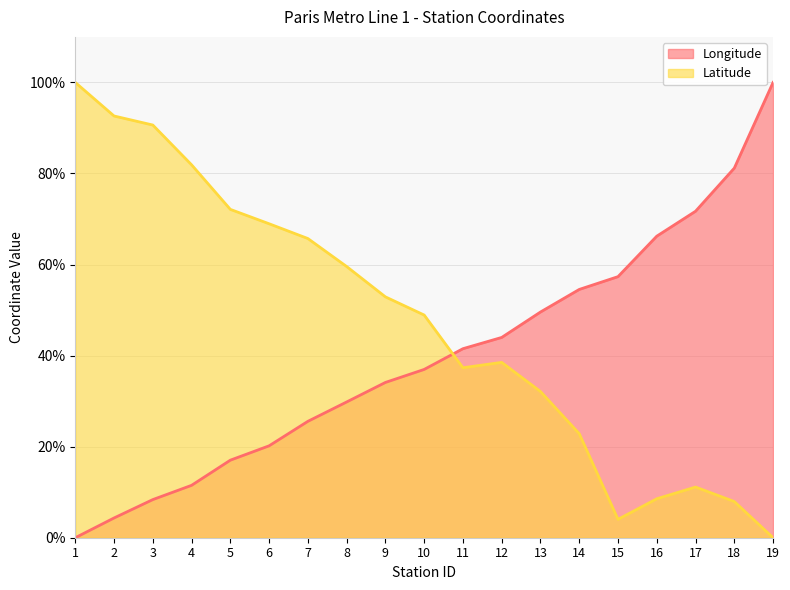

What is the total value across all series at 1?

100.0